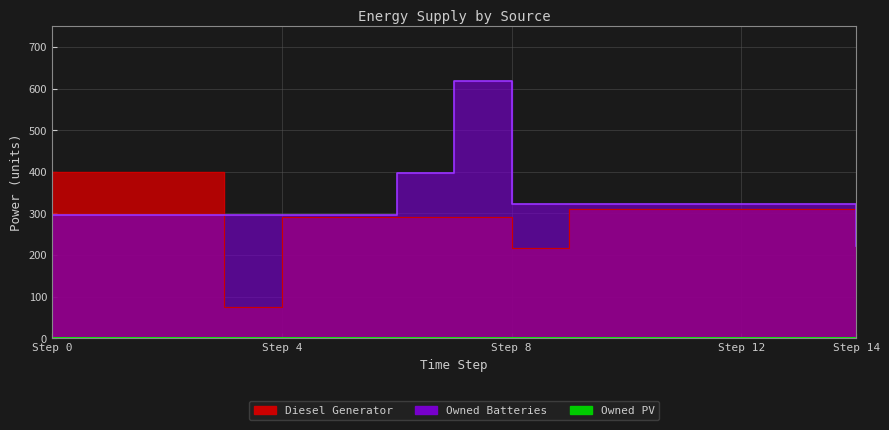

Rank the series by their average value, from highest to lowest.

Owned Batteries, Diesel Generator